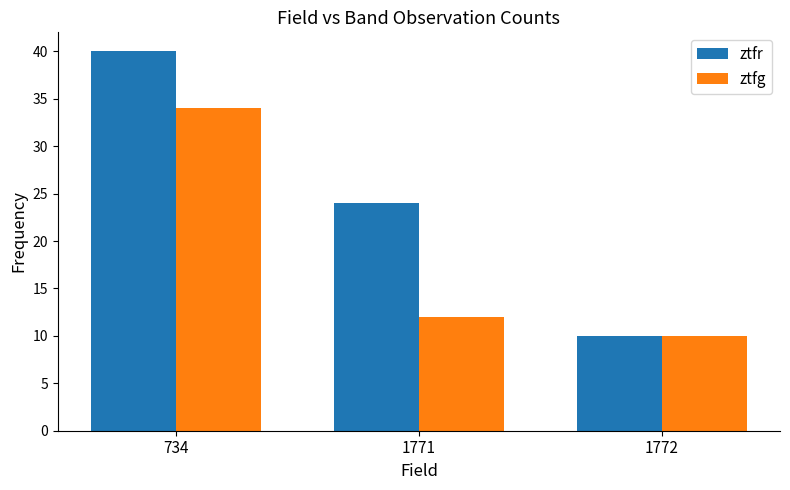

Reading left to right, transcribe all the data shown in this chart.

ztfr: 734=40	1771=24	1772=10
ztfg: 734=34	1771=12	1772=10